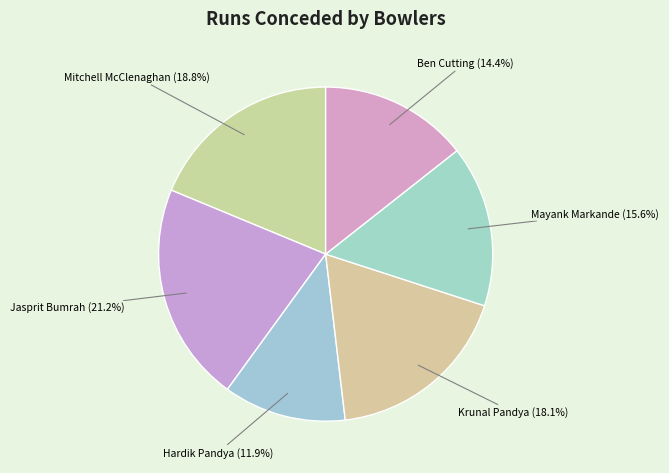

To the nearest percent, what percentage of the pie is Hardik Pandya?

12%